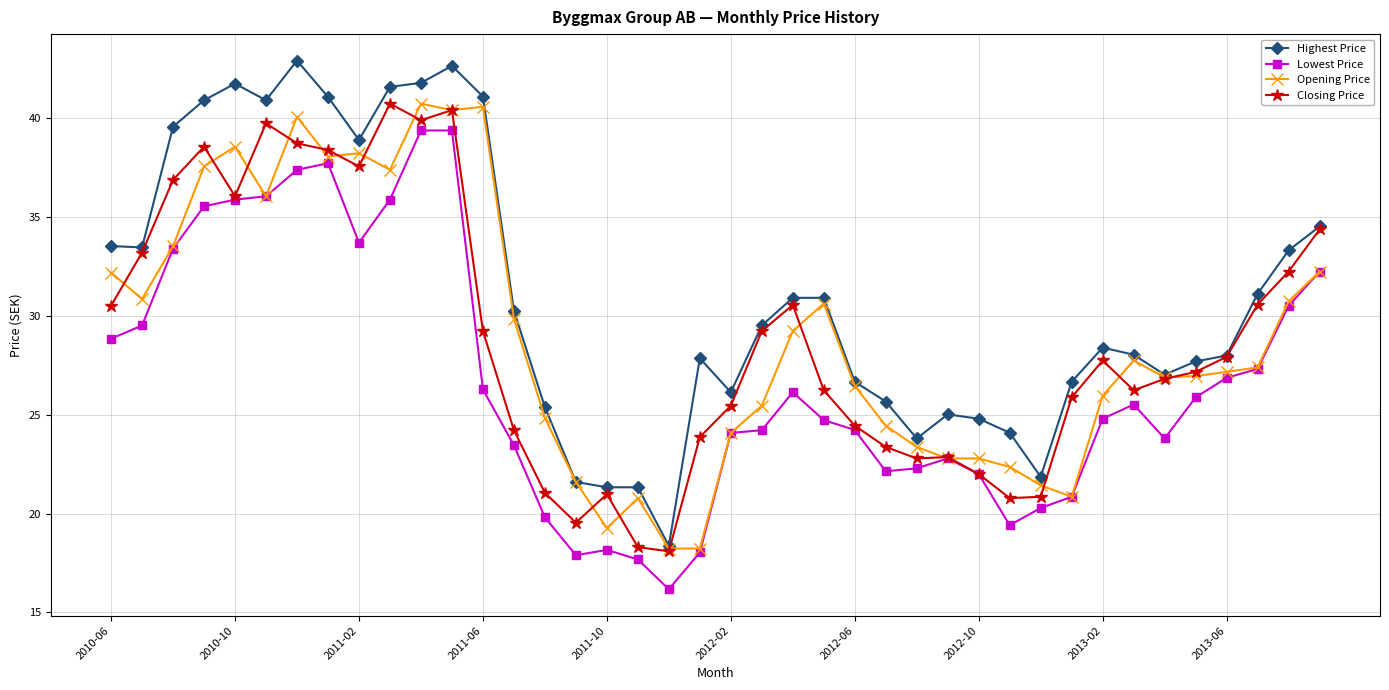

Which series has the largest total across all categories?

Highest Price